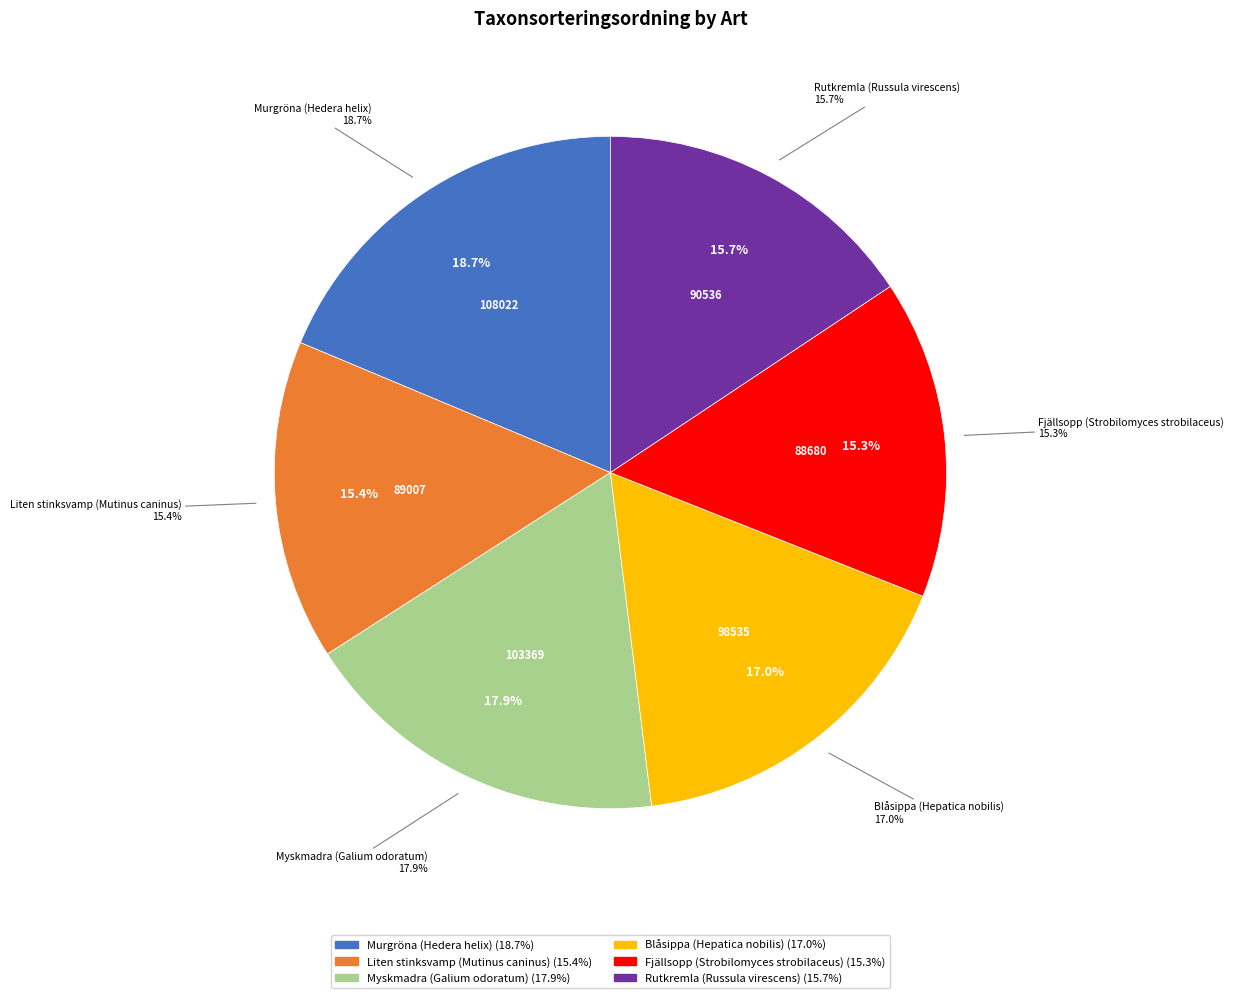

What percentage is NOT represented by Liten stinksvamp (Mutinus caninus)?

84.6%